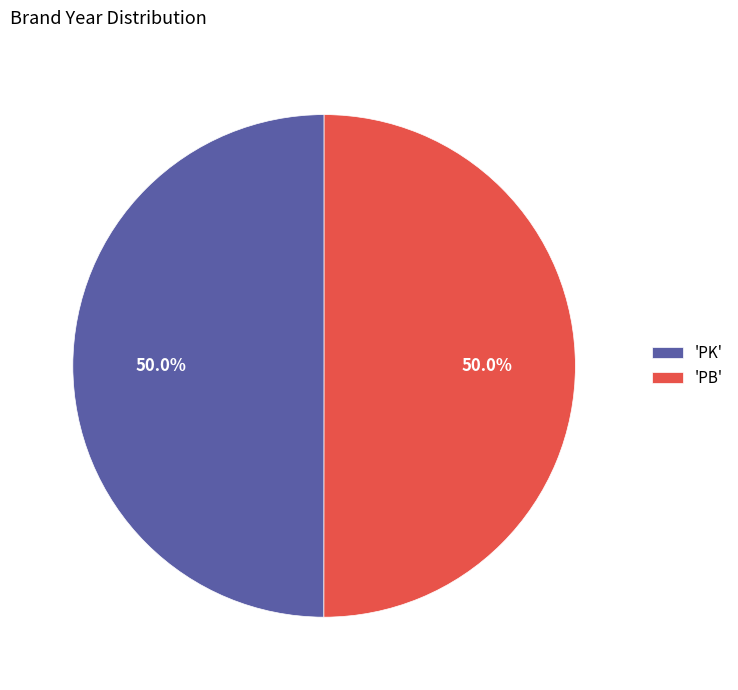

Combined, do 'PB' and 'PK' account for over 50%?

Yes